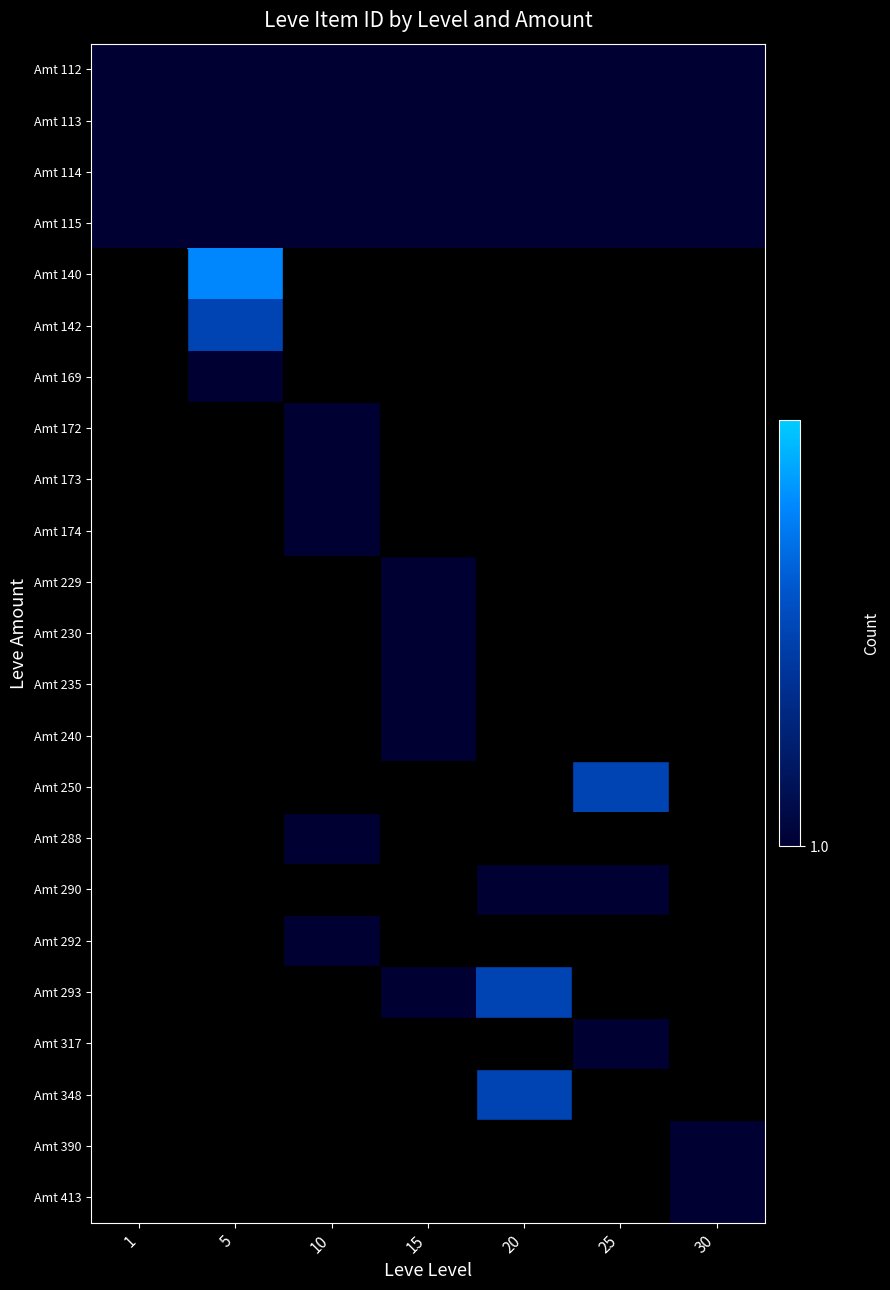

Which category has the highest value across all series?

5